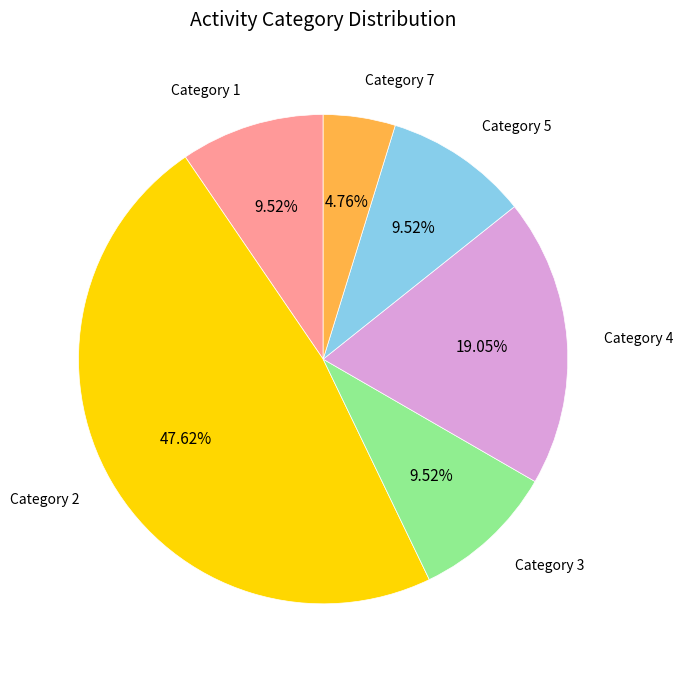

Does any single category account for the majority?

No